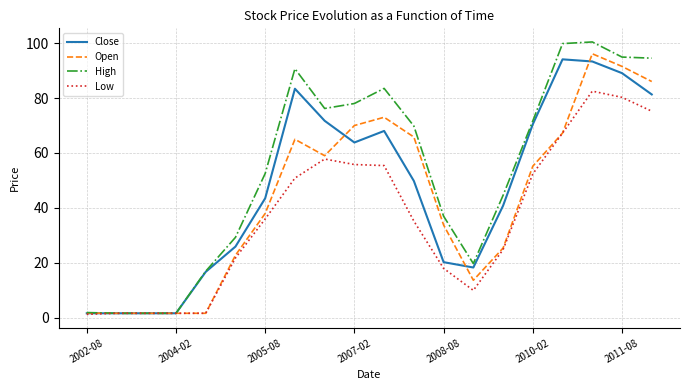

What is the greatest value displayed?

100.4